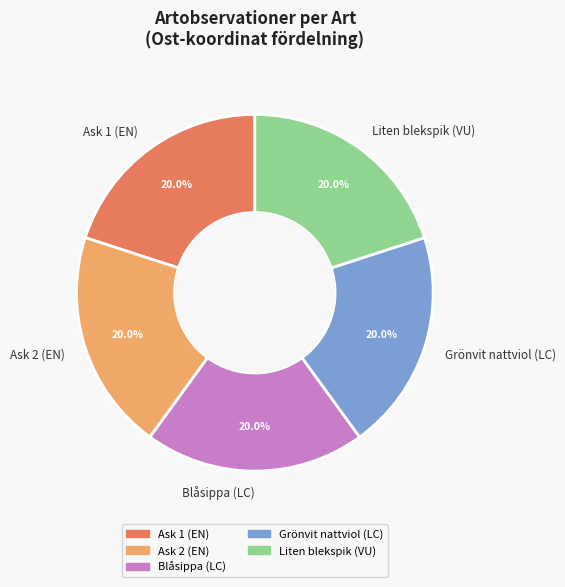

What is the ratio of the value at Ask 1 (EN) to the value at Grönvit nattviol (LC)?

1.0